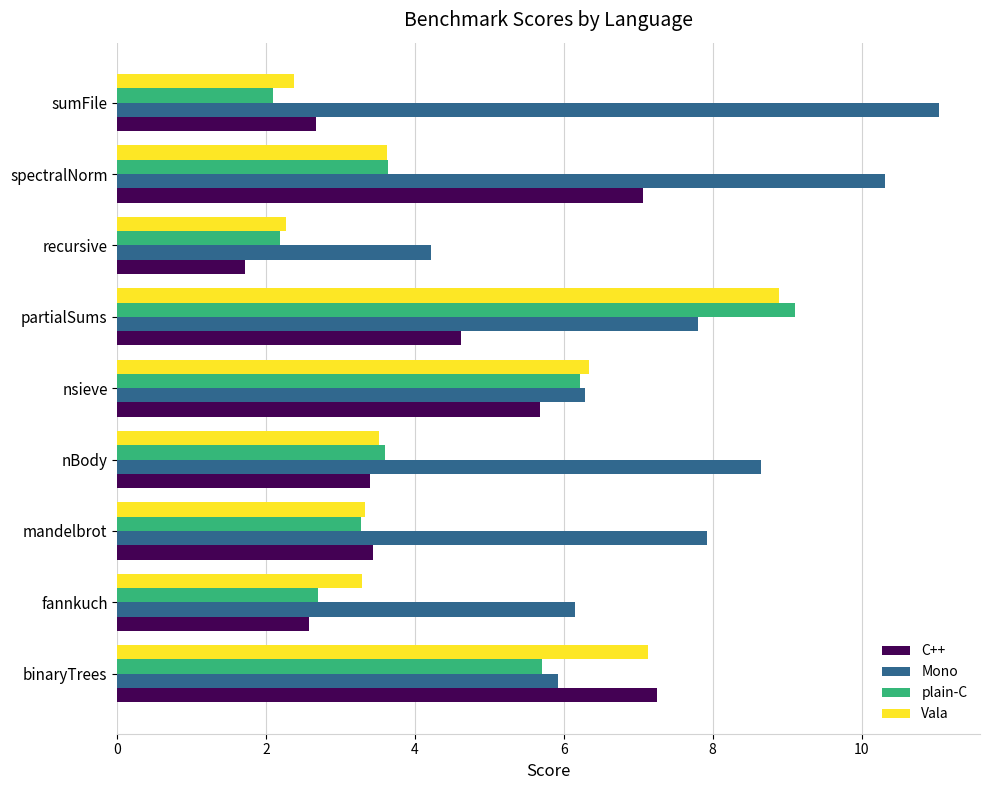

At which label is plain-C closest to 5?

binaryTrees